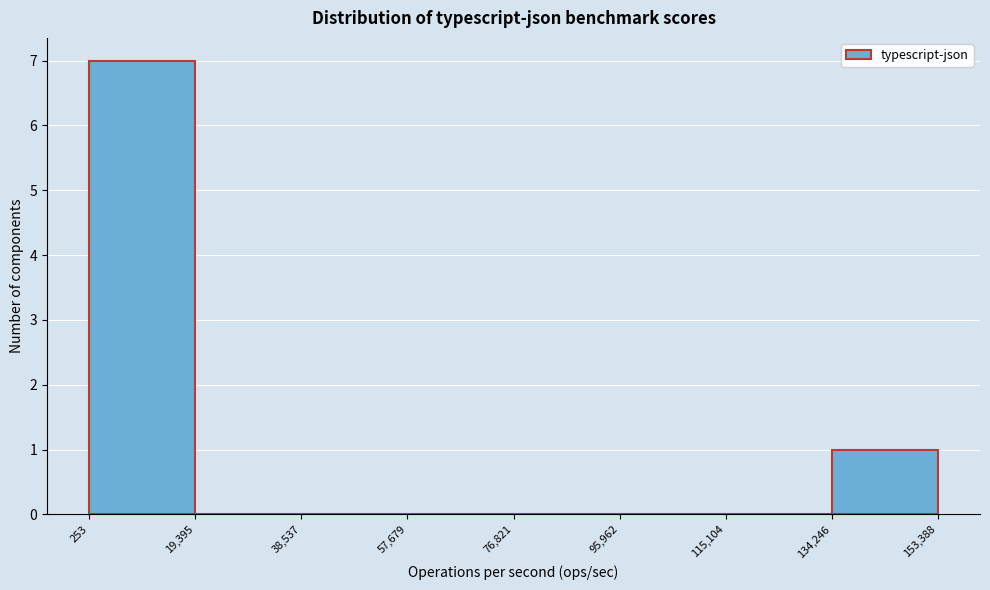

Over which range of the x-axis is the bar tallest?

253 to 19,395